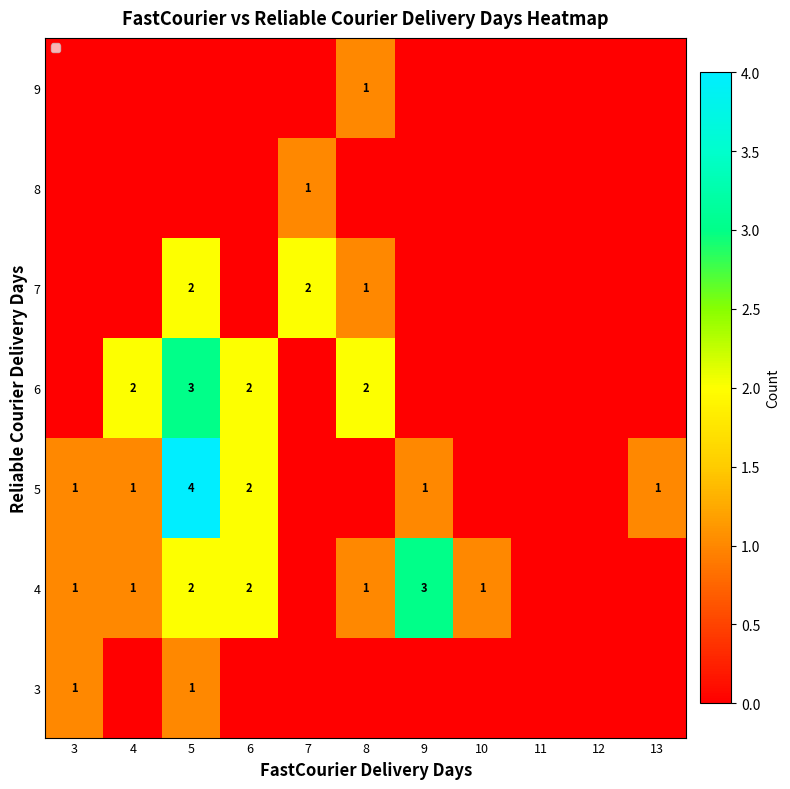

How many distinct data groups are displayed?

7